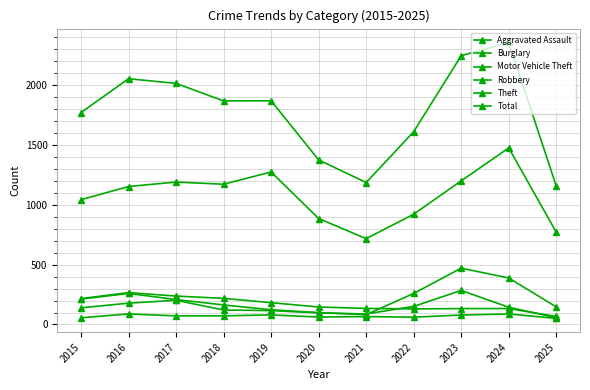

Does the chart have visible grid lines?

Yes